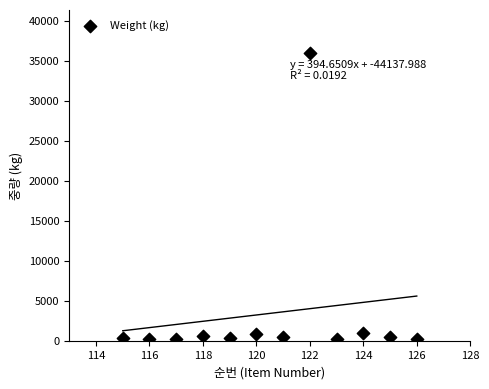

What is the average Y value?

3417.4